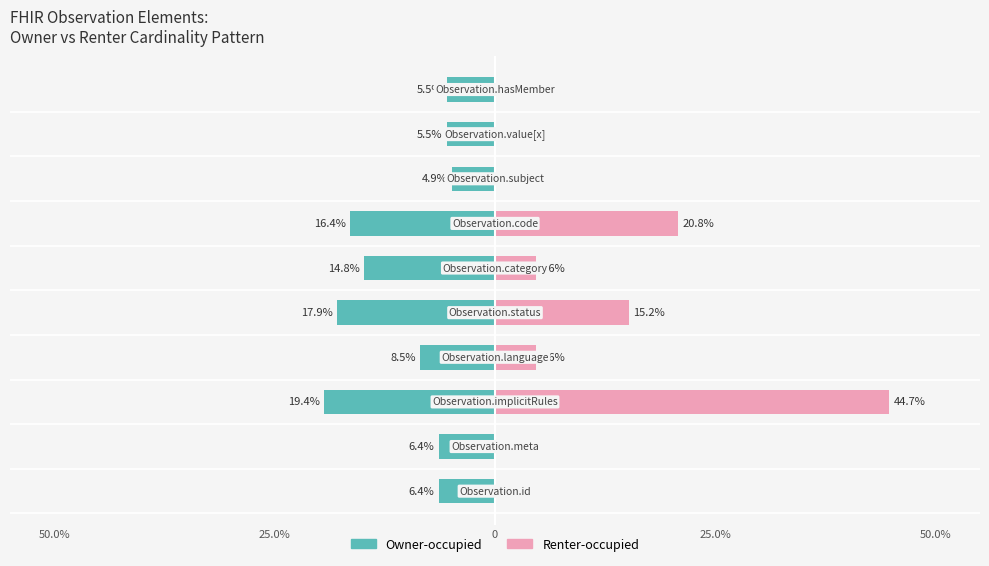

True or false: Owner-occupied has a value of -4.8 at 6.

False